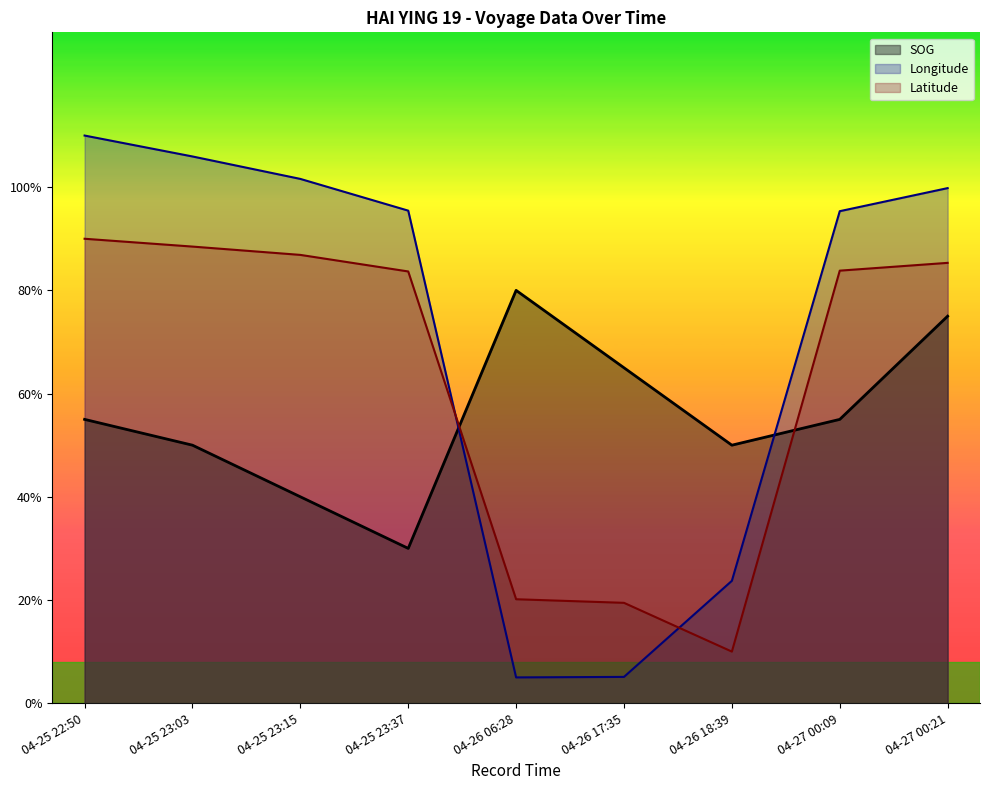

List the series in order of their overall mean, highest first.

Longitude, Latitude, SOG